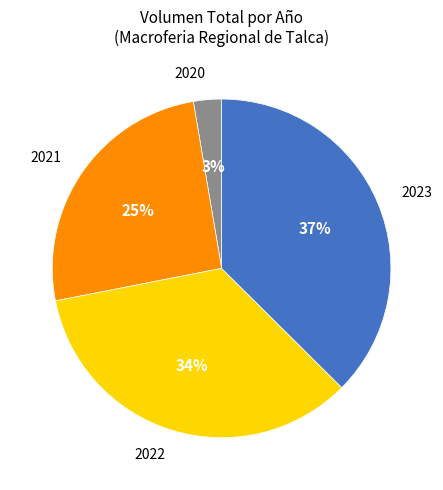

Which slice is the smallest?

2020